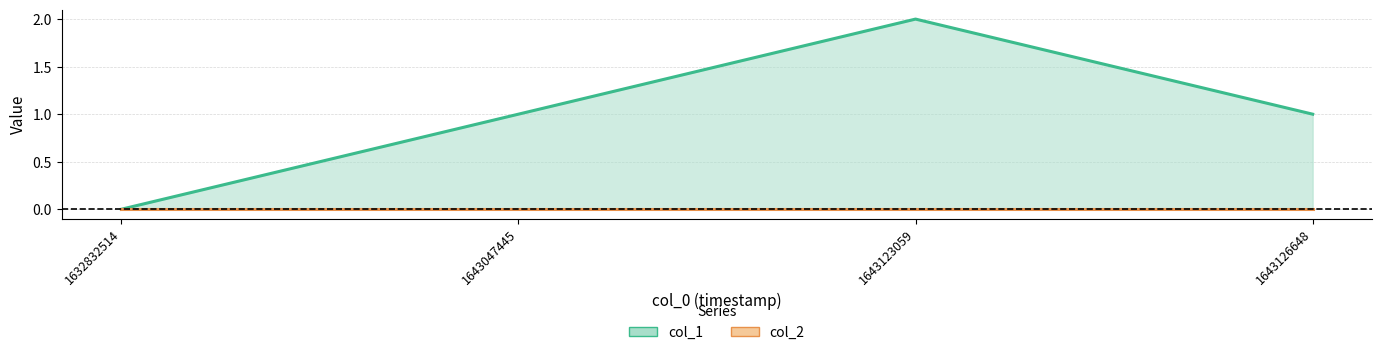

What is the average value?

1